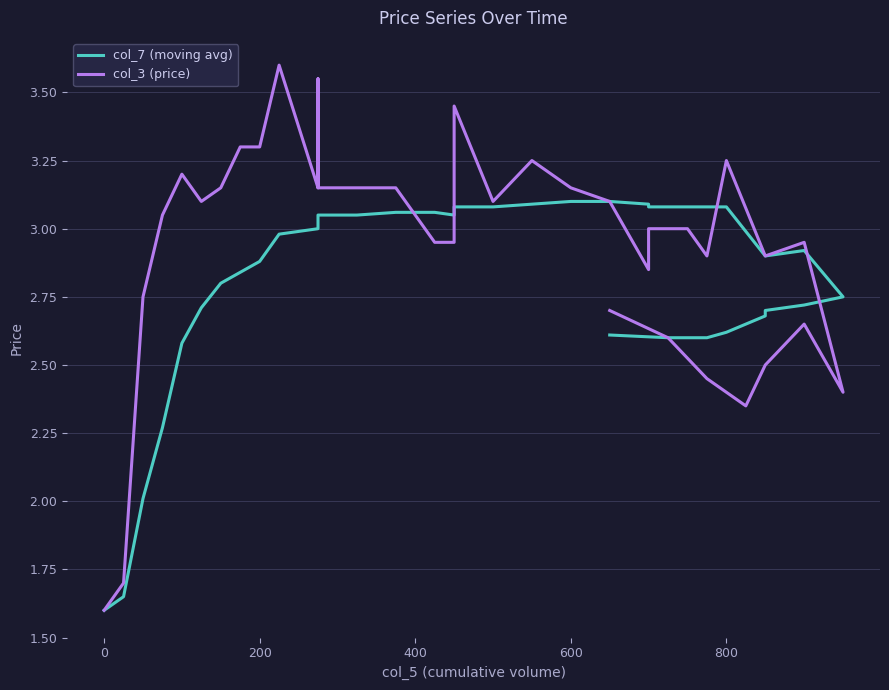

Rank the series by their maximum value, from lowest to highest.

col_7 (moving avg), col_3 (price)